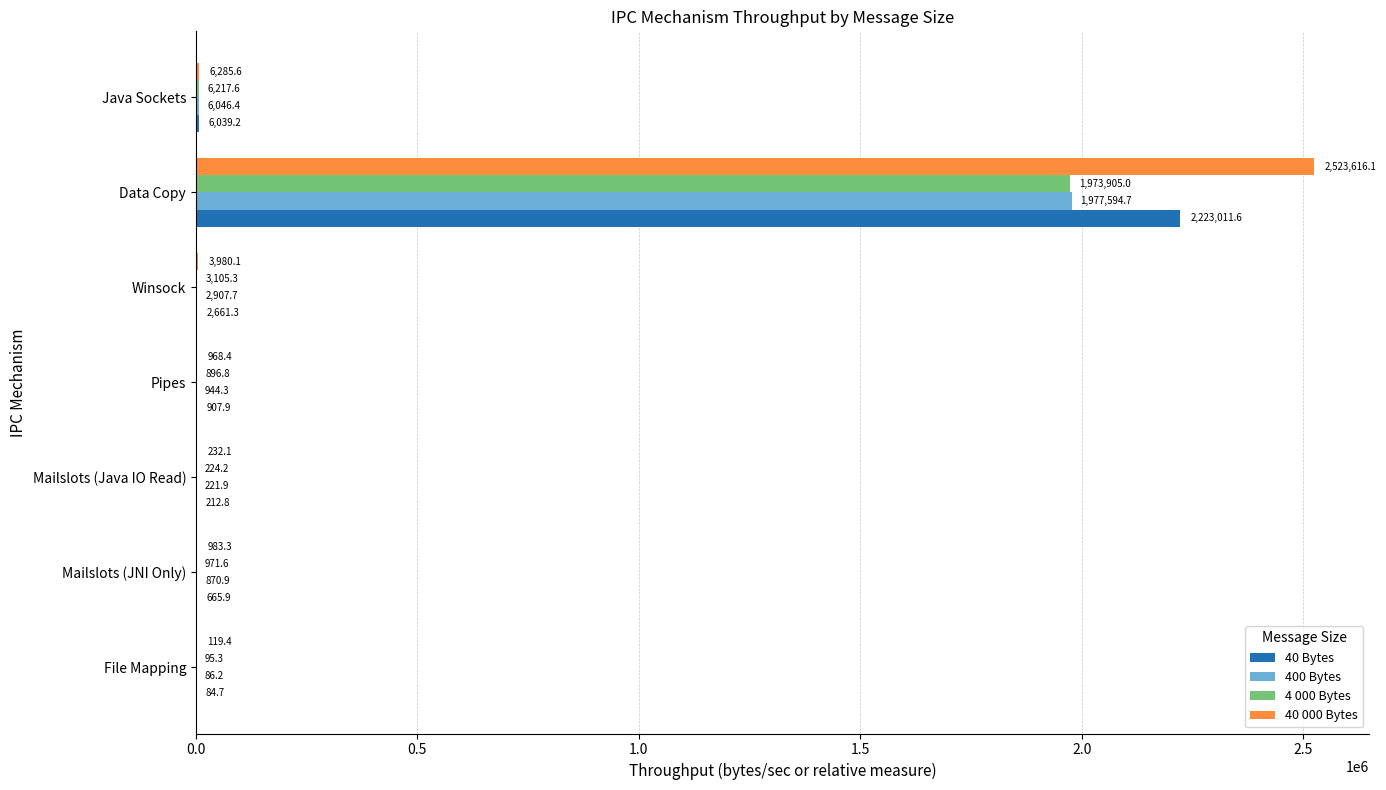

At which category is the sum across all series the highest?

Data Copy